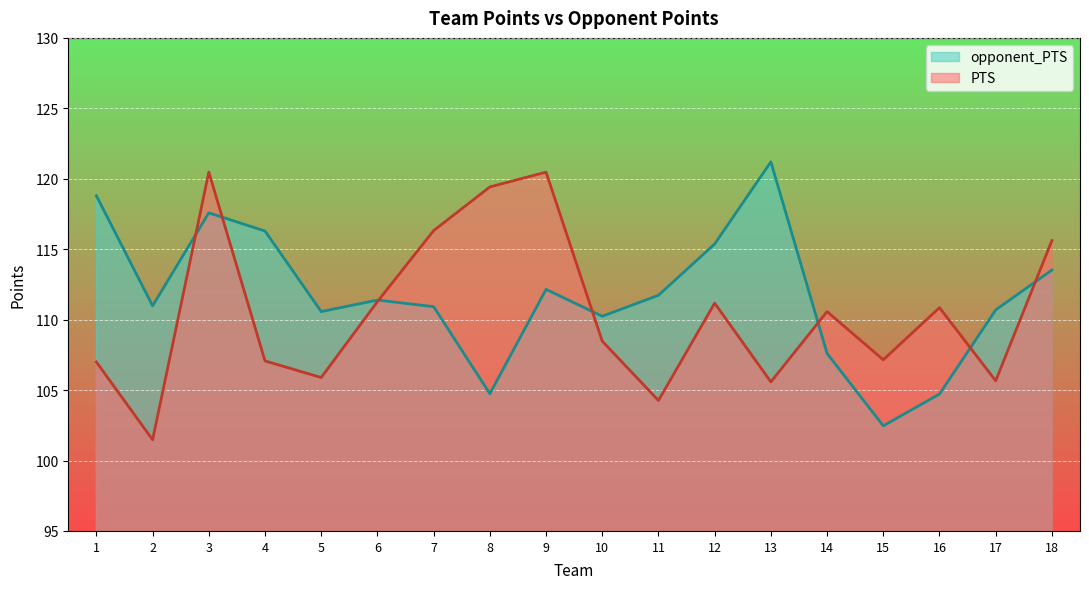

Which category has the lowest value across all series?

2